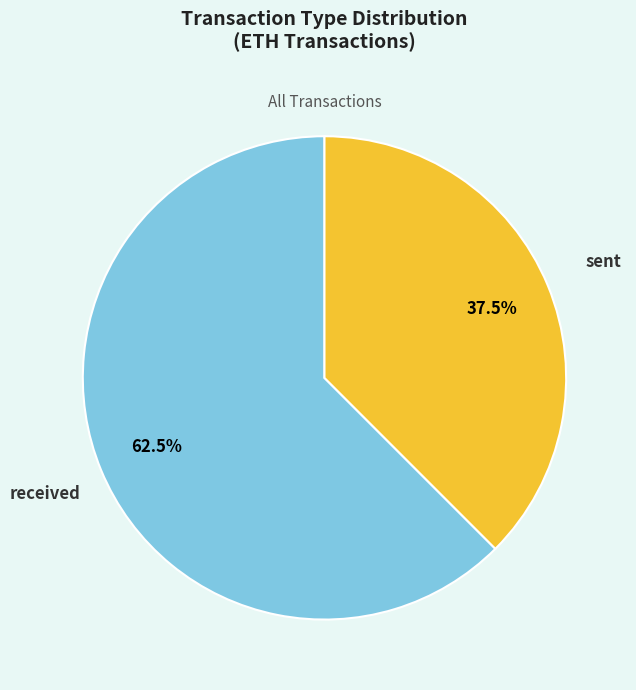

What is the smallest slice in the pie chart?

sent